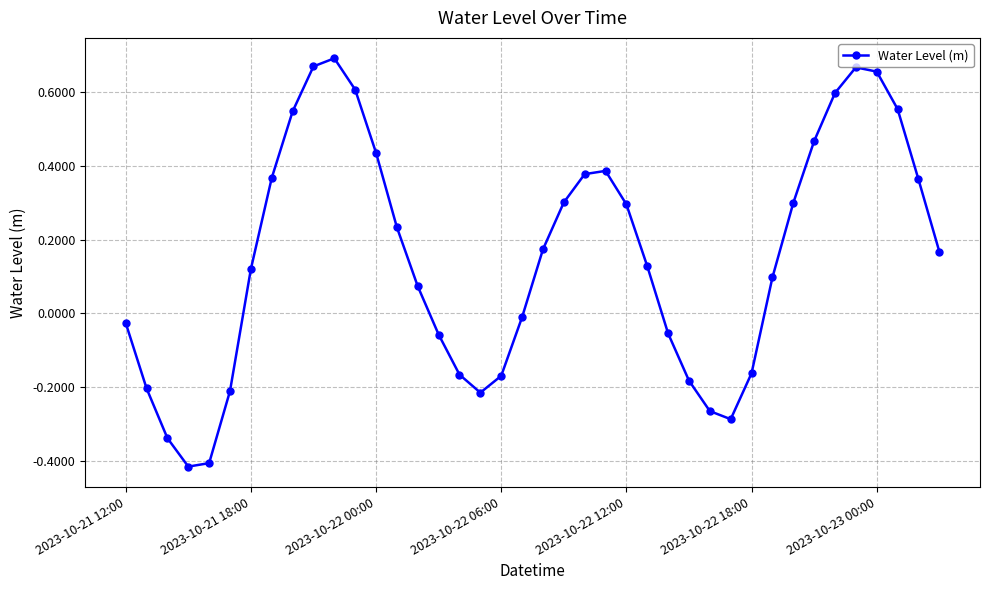

What is the sum of all values?

6.1